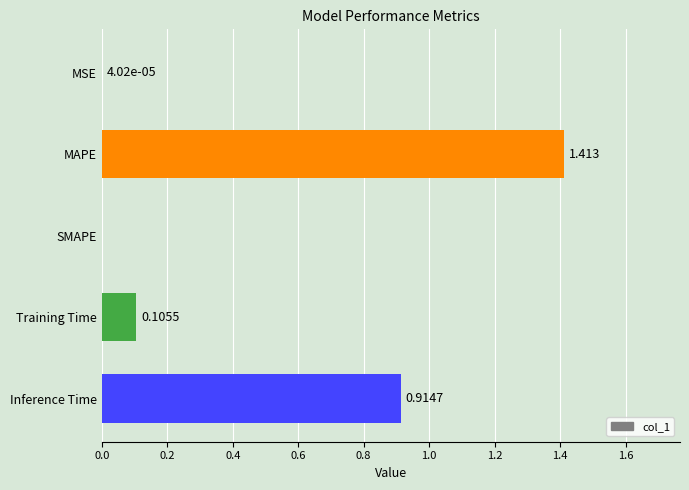

Which has a higher value, MSE or MAPE?

MAPE